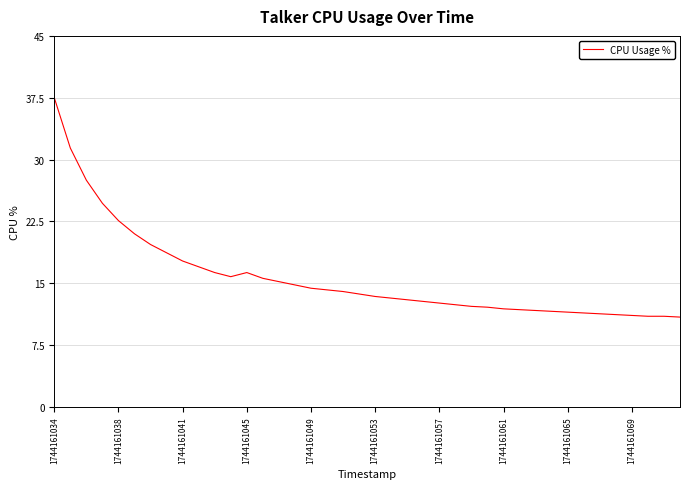

How many lines are shown in the chart?

1